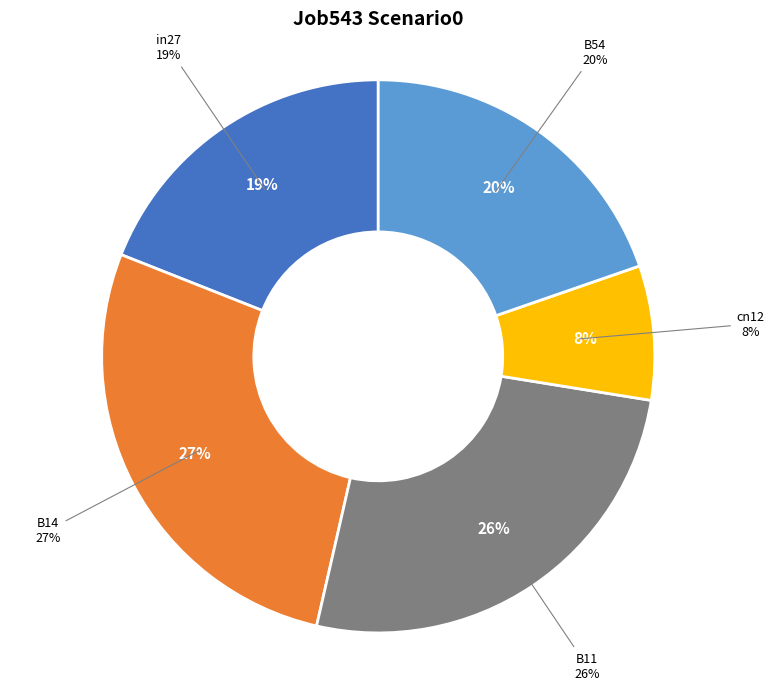

True or false: B54 accounts for 20% of the total.

True